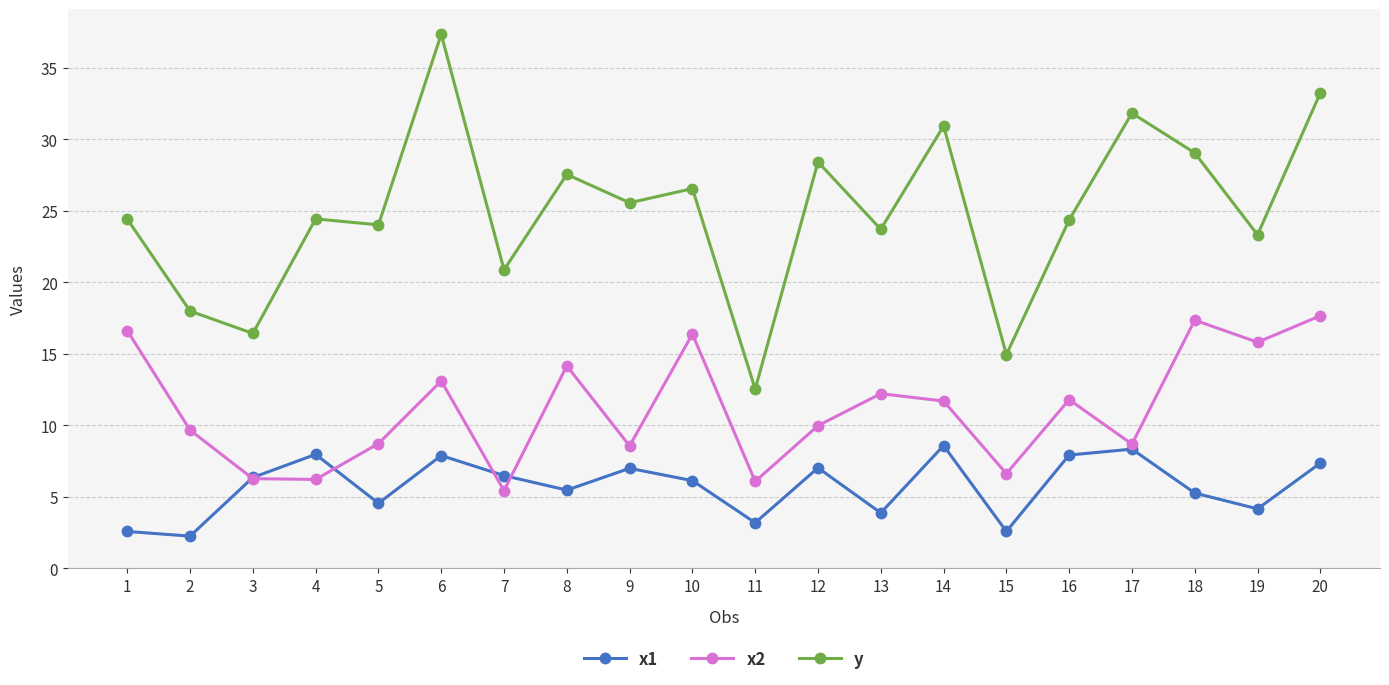

What is the difference between the maximum and minimum values in the x2 series?

12.2